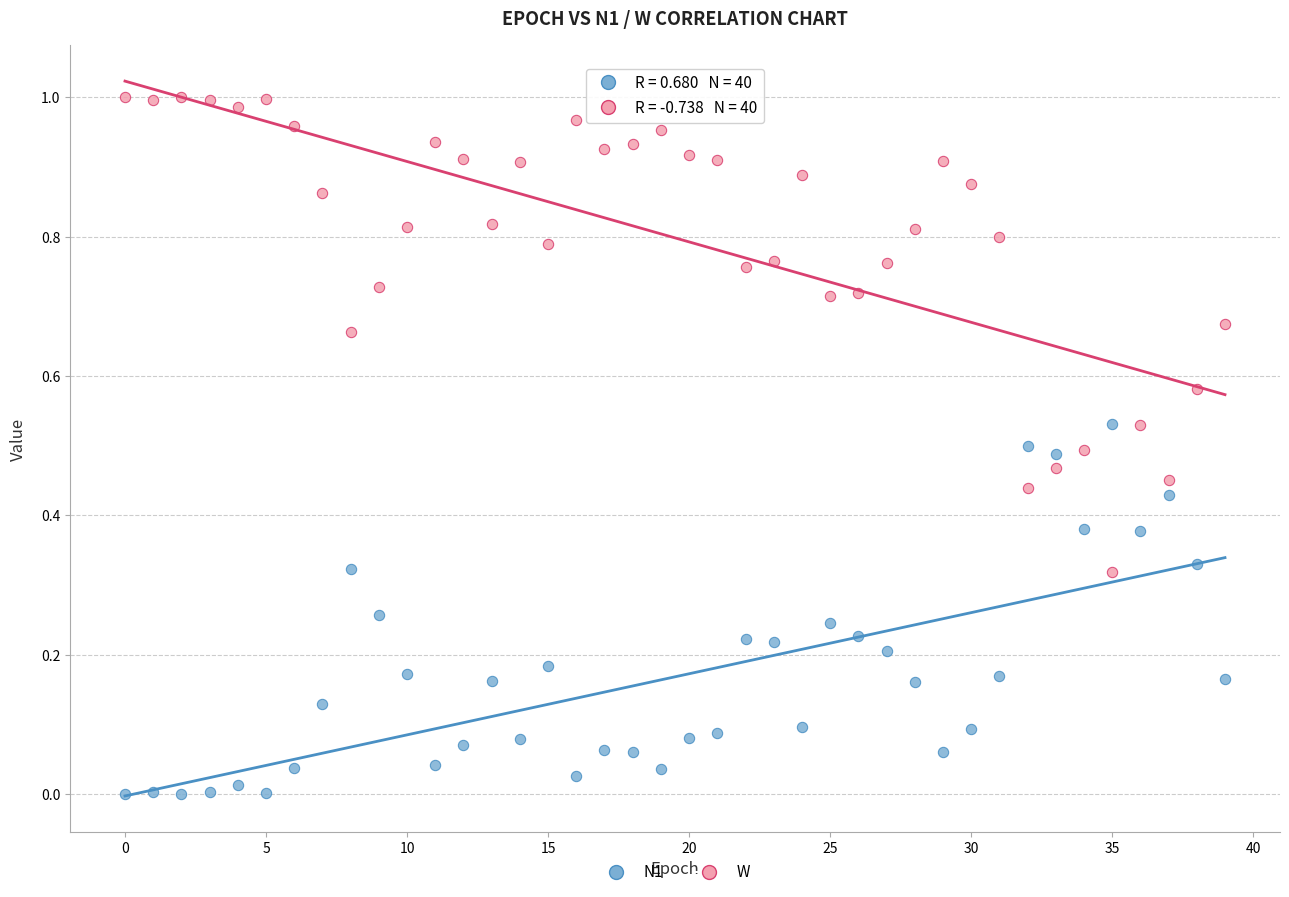

Which series has the widest spread of Y values?

W